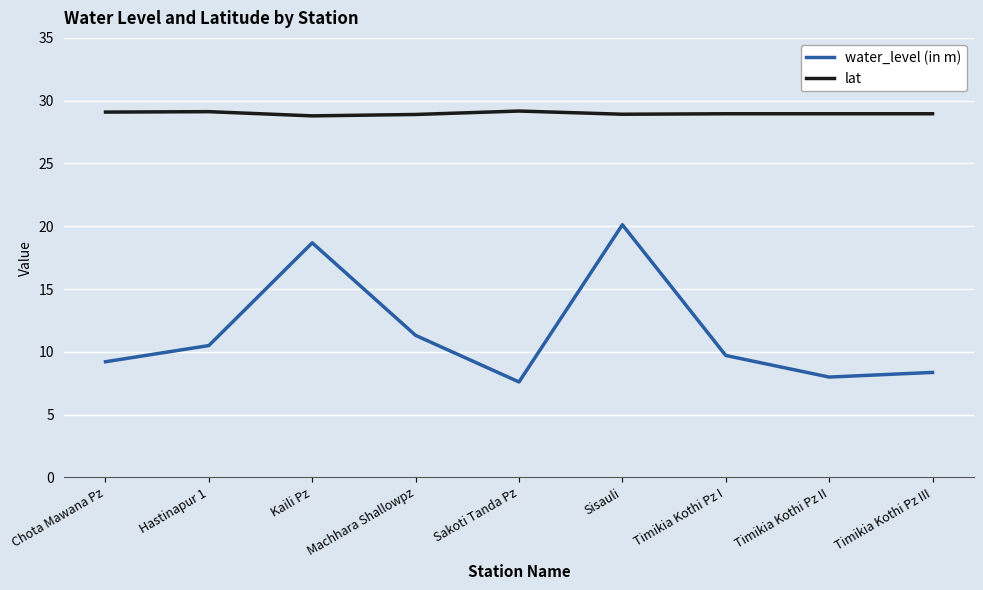

True or false: lat and water_level (in m) intersect in this chart.

False